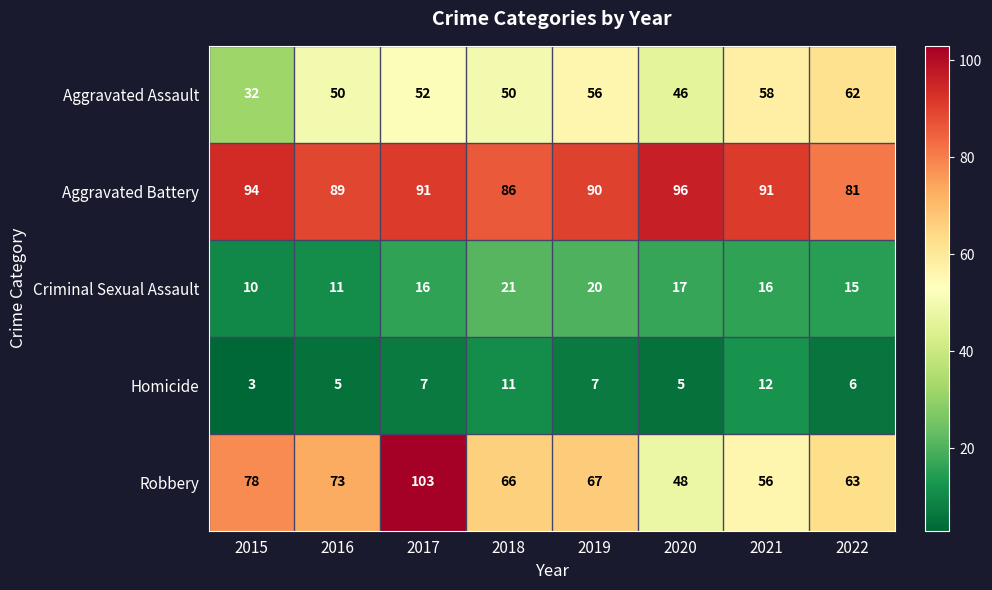

What is the minimum value shown in the chart?

3